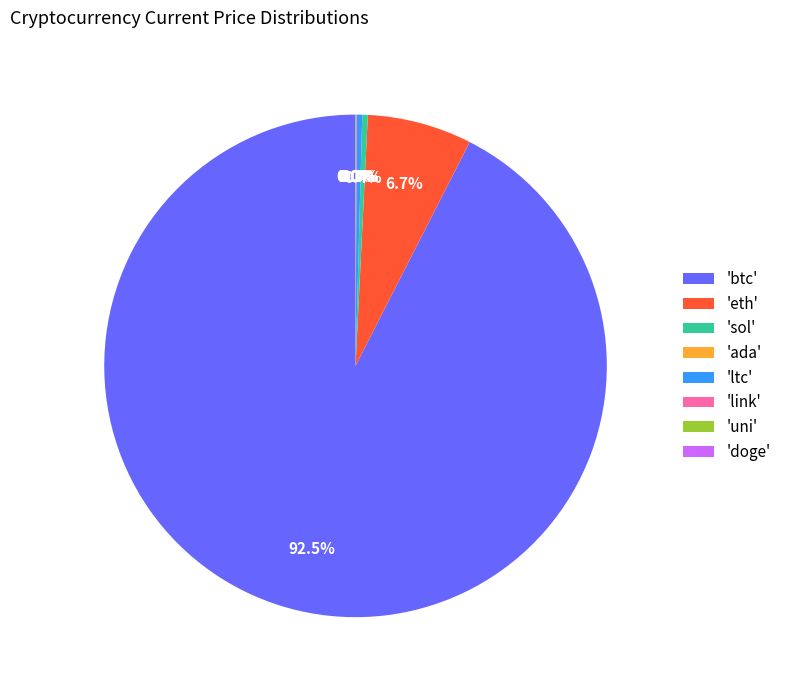

Is there a majority slice in this chart?

Yes